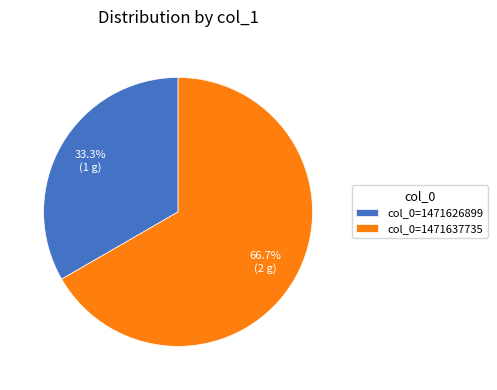

Rank the categories by value from lowest to highest.

col_0=1471626899, col_0=1471637735